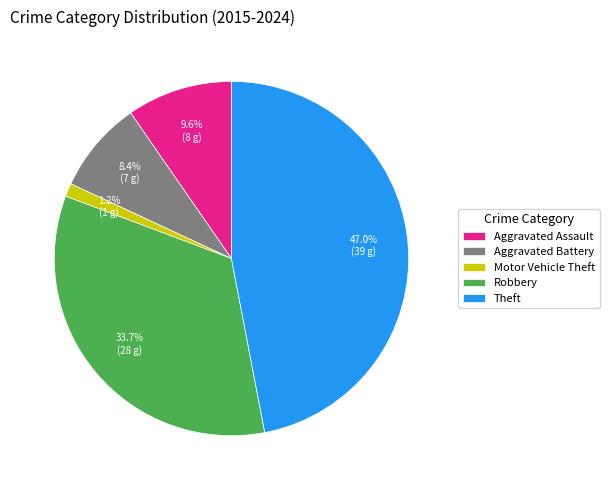

How much of the chart is everything except Aggravated Battery?

91.6%